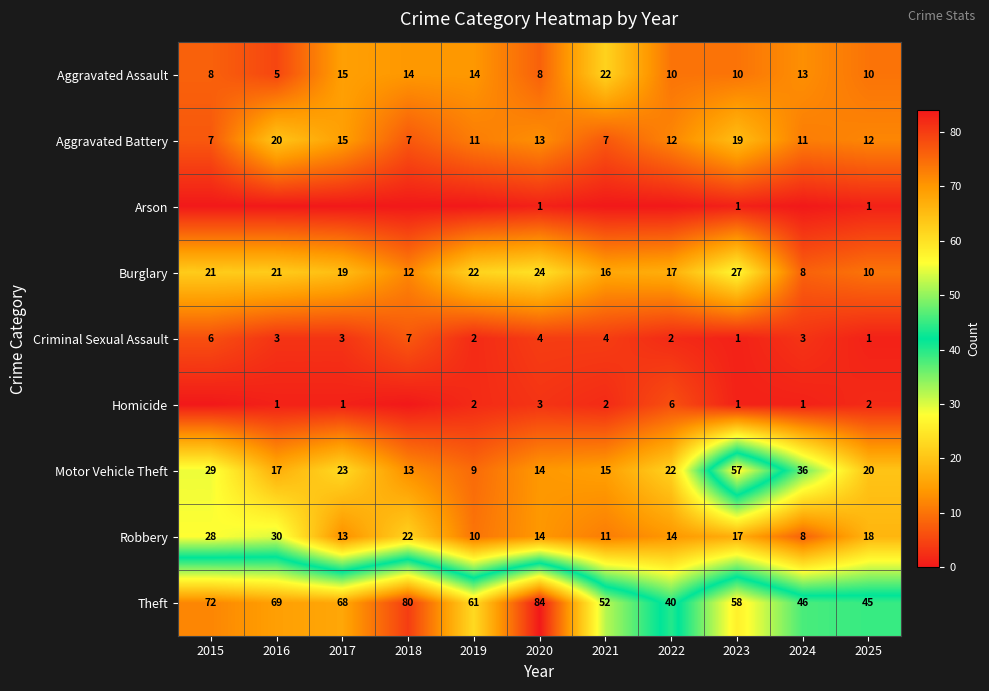

What is the difference between the highest and lowest values at 2020?

83